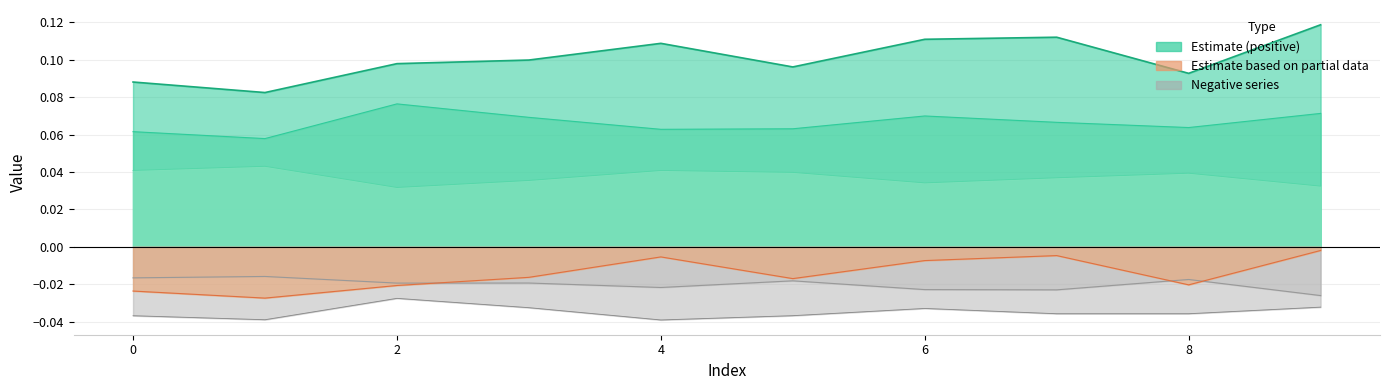

How many interior local peaks does the col_2 series have?

2